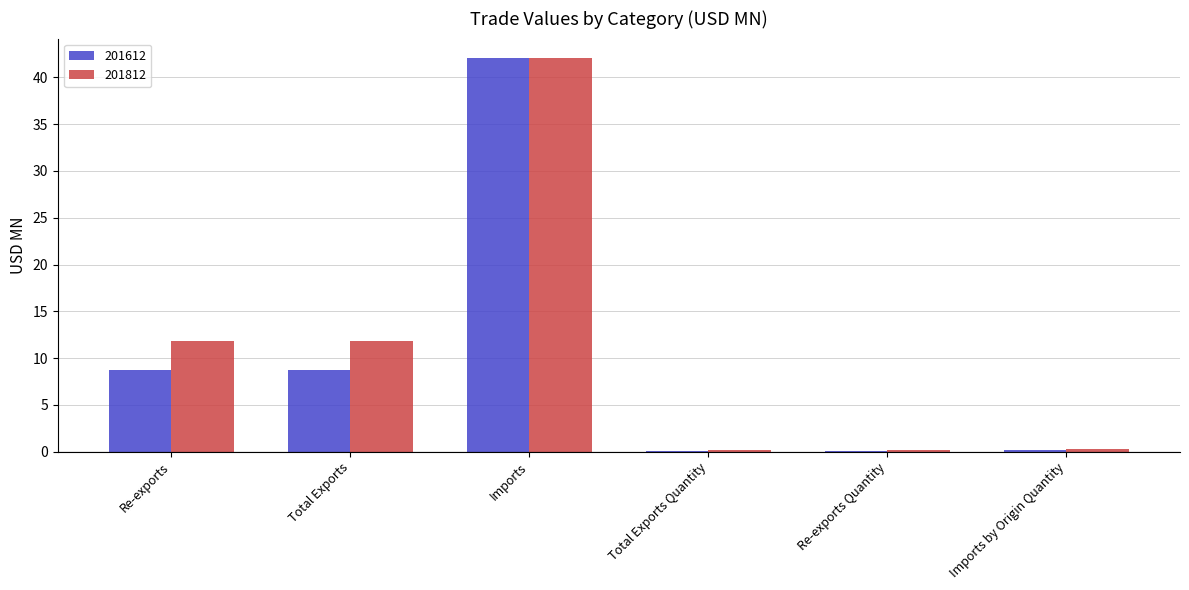

How many groups of bars are there?

6